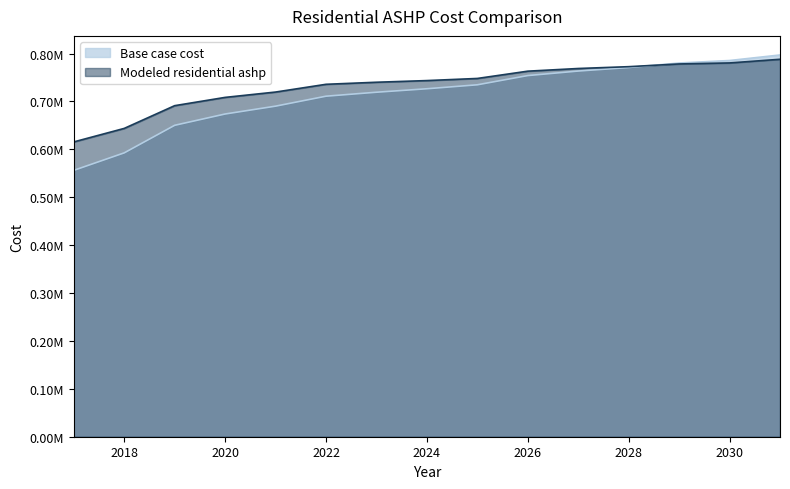

At how many categories does at least one series exceed 591493?

15